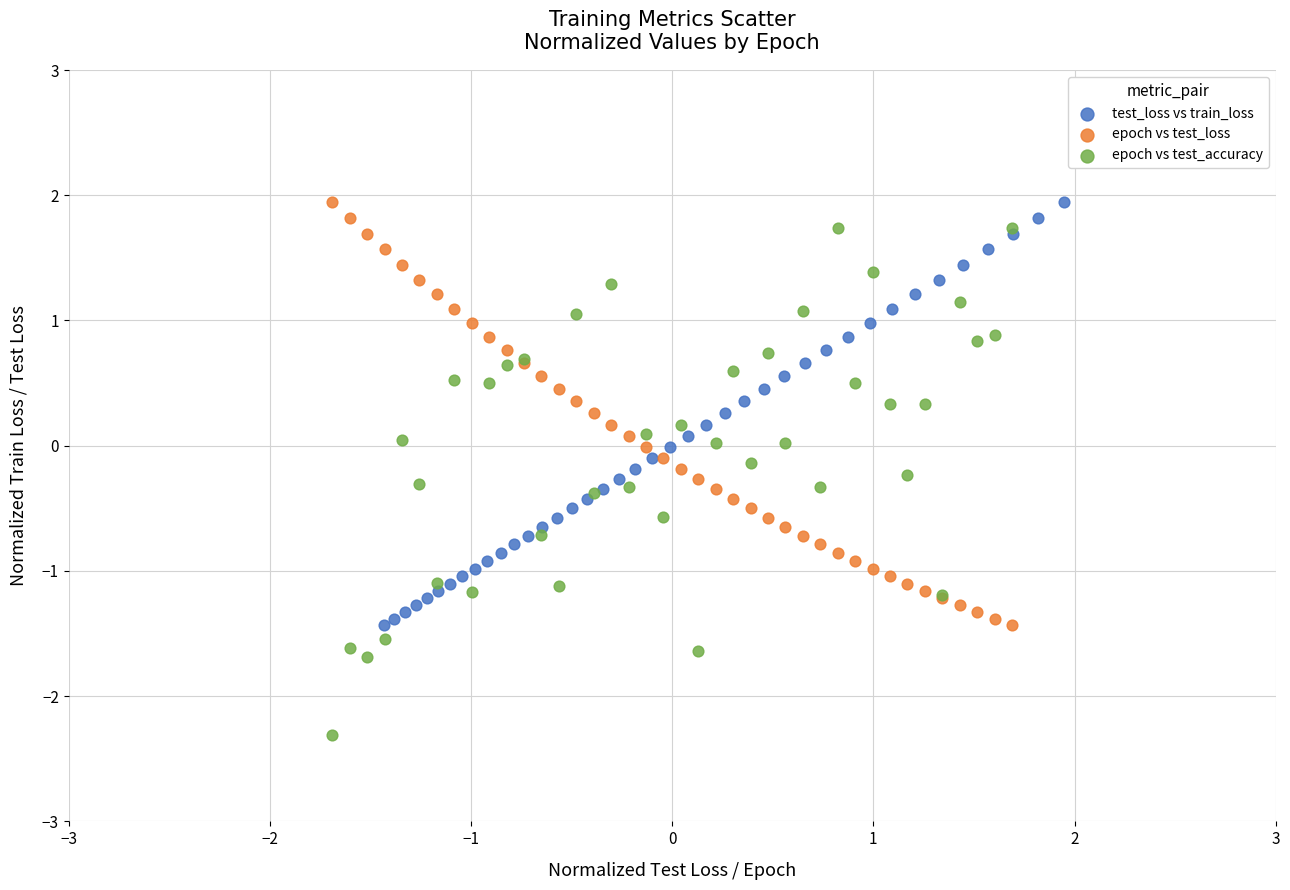

Which series reaches the minimum Y coordinate?

epoch vs test_accuracy